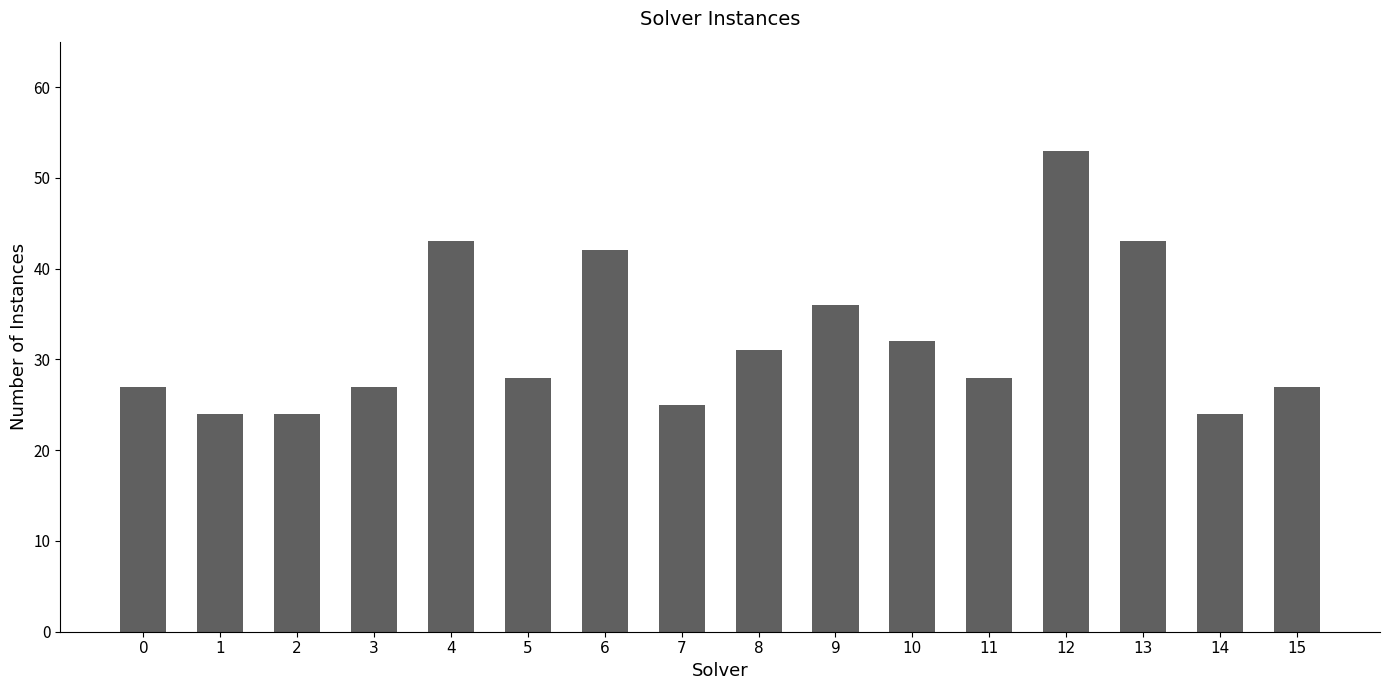

What is the sum of all values?

514